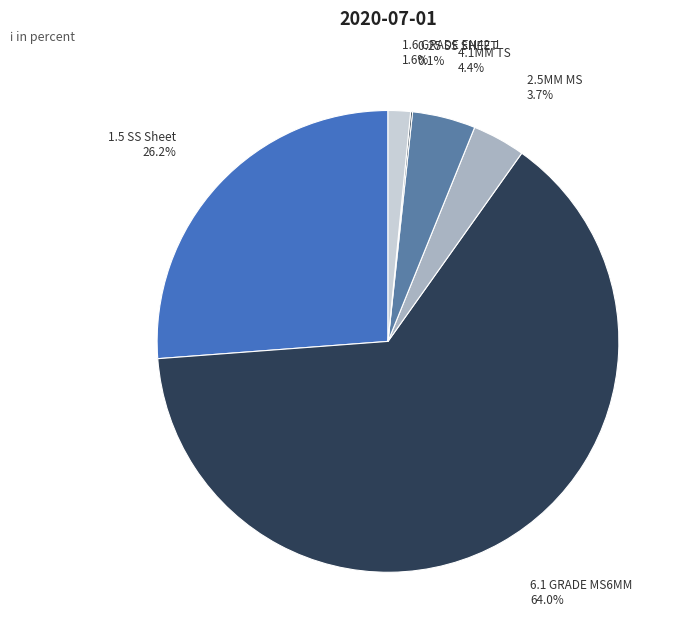

Which slice is the smallest?

0.25 SS SHEET (A2020001546)